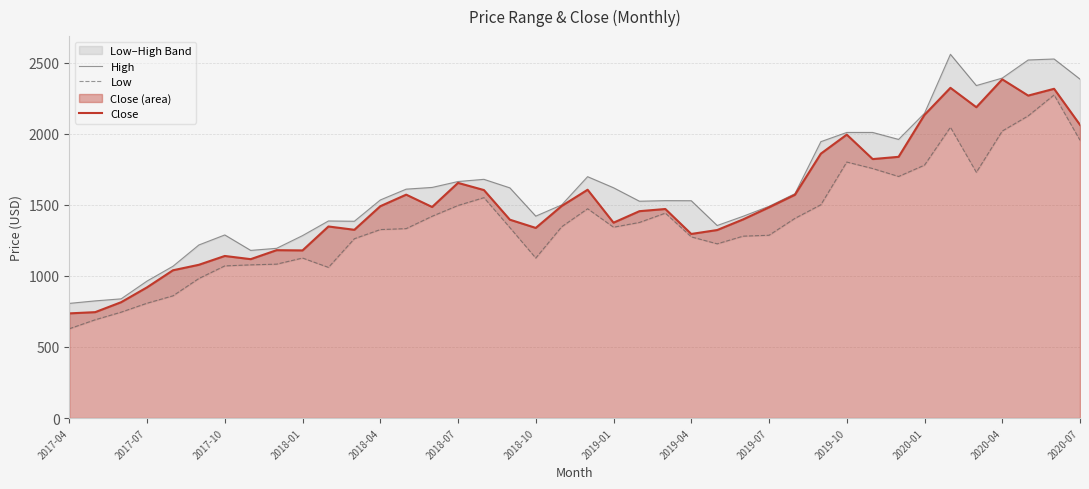

Is it true that High equals 1620.0 at 17?

True